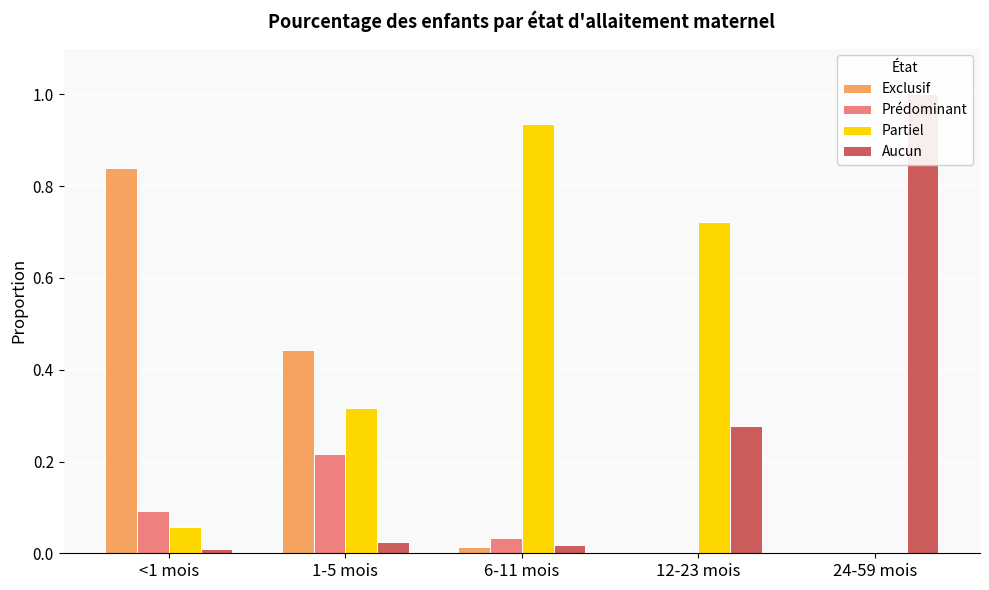

What is the spread (max minus min) of values at 24-59 mois?

1.0